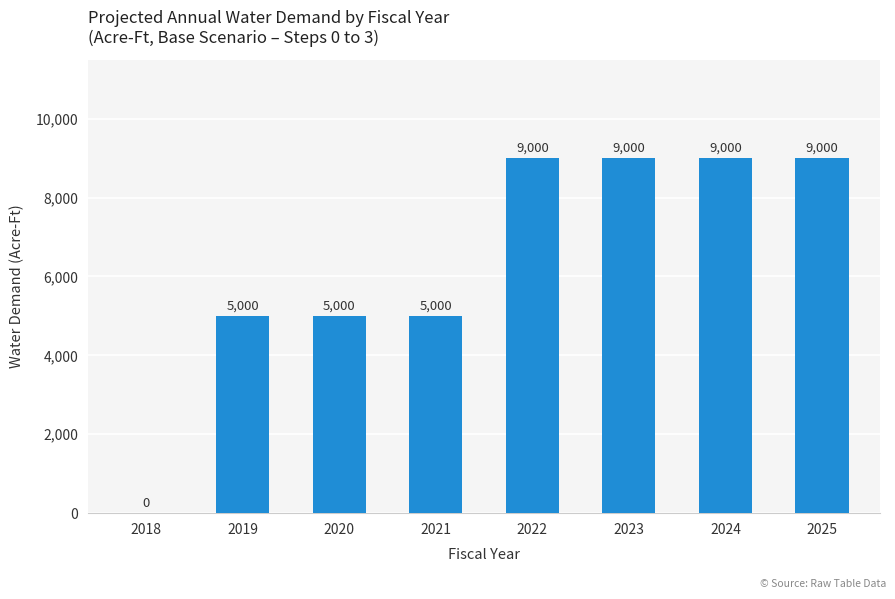

Are the bars horizontal?

No